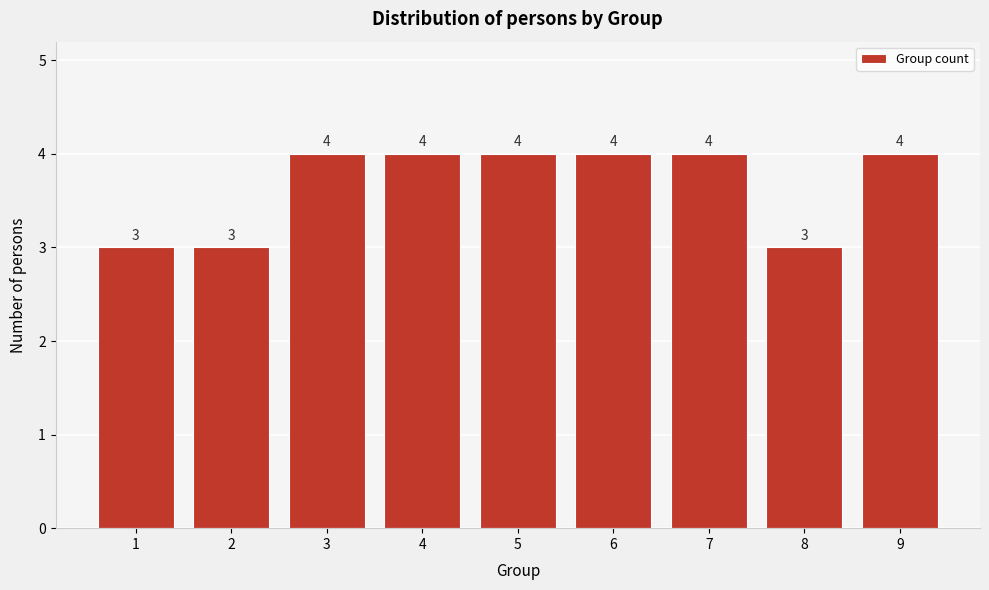

Reading left to right, extract all data points from this chart.

1=3	2=3	3=4	4=4	5=4	6=4	7=4	8=3	9=4